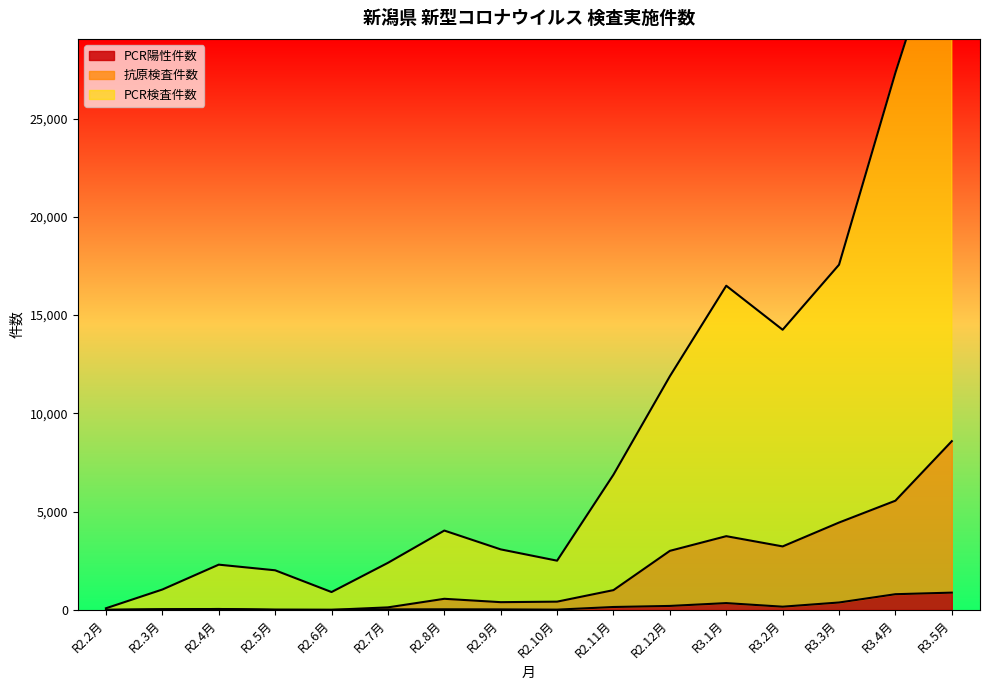

What is the sum of all 抗原検査件数 values?

31168